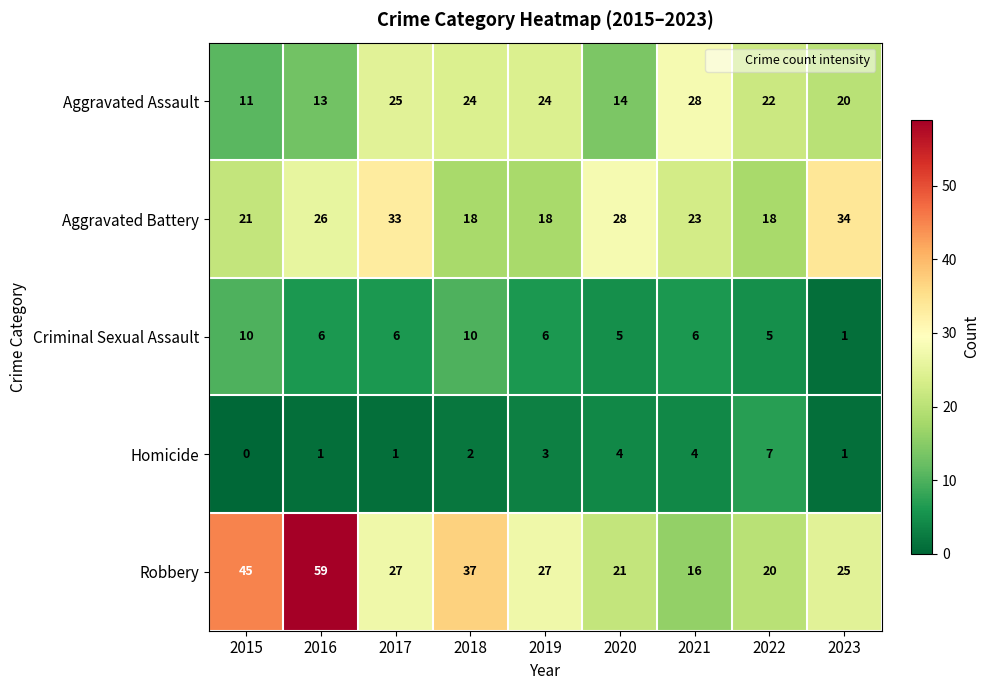

Which series has the widest spread of values?

Robbery